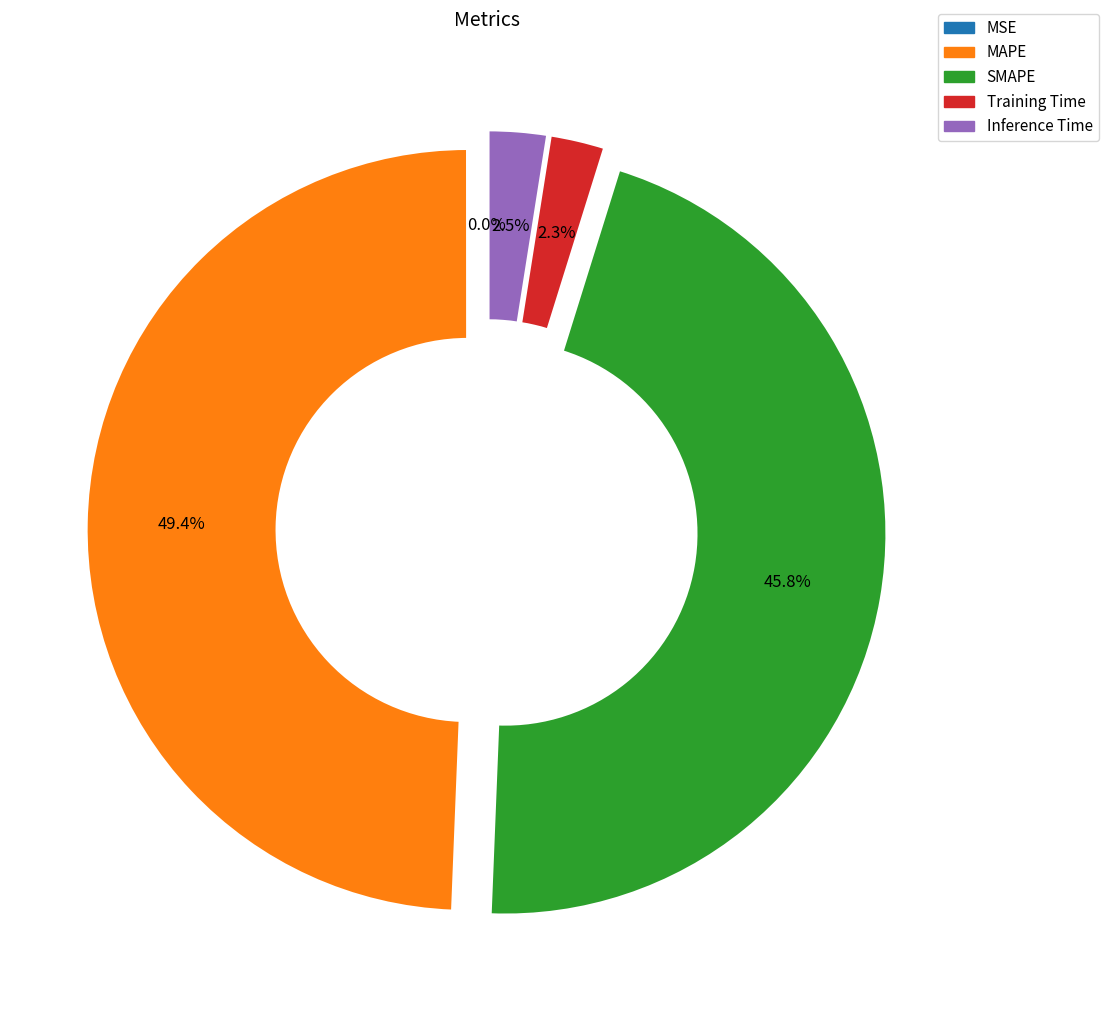

What is the ratio of the value at MAPE to the value at SMAPE?

1.1